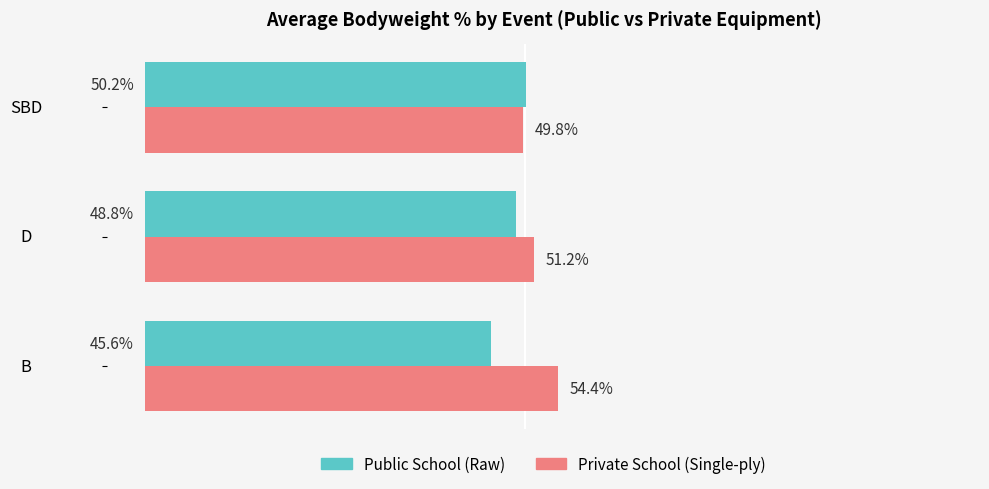

Which category has the lowest value across all series?

B